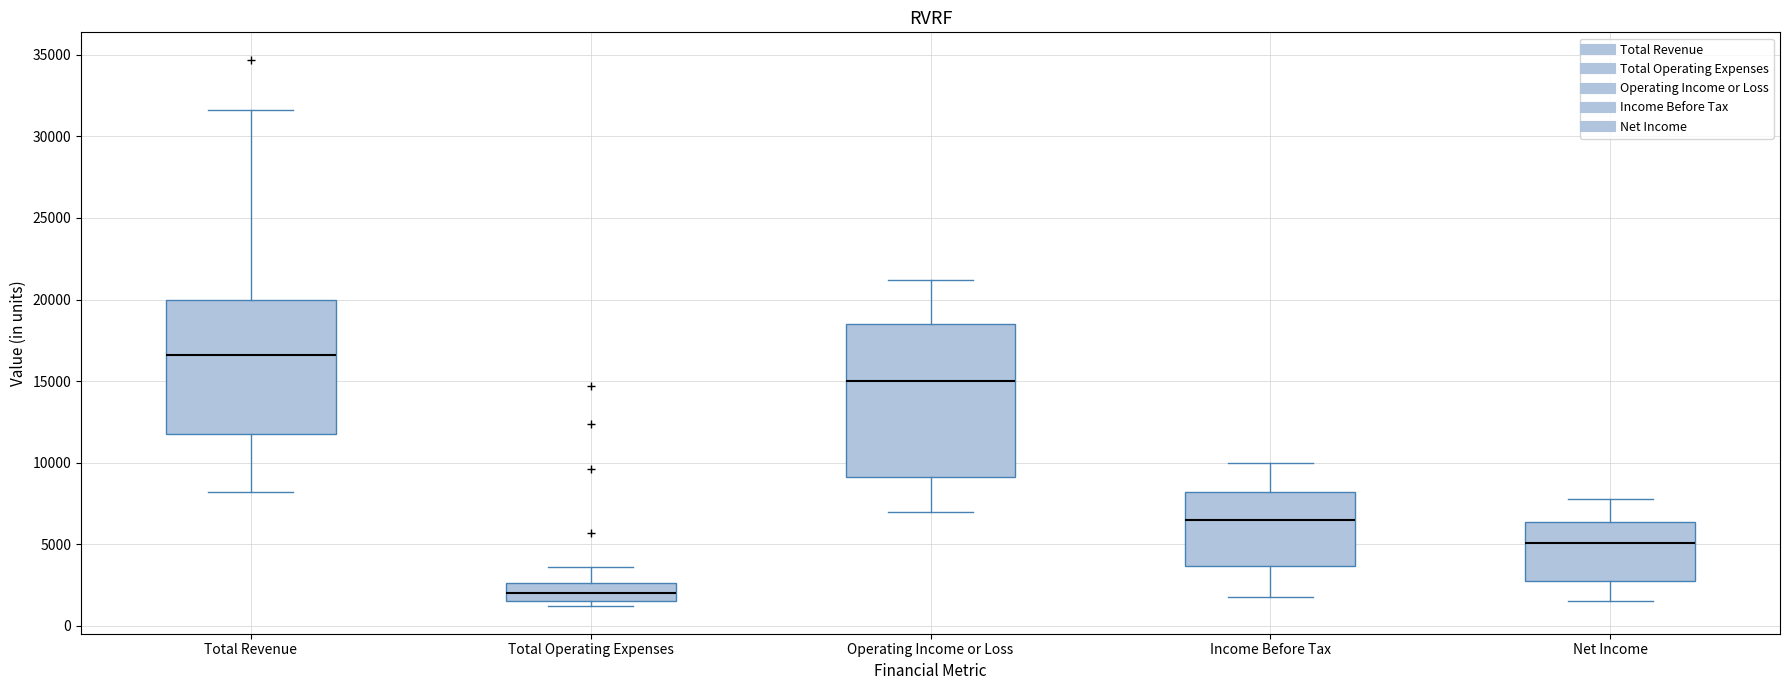

Which box's median line is the highest?

Total Revenue